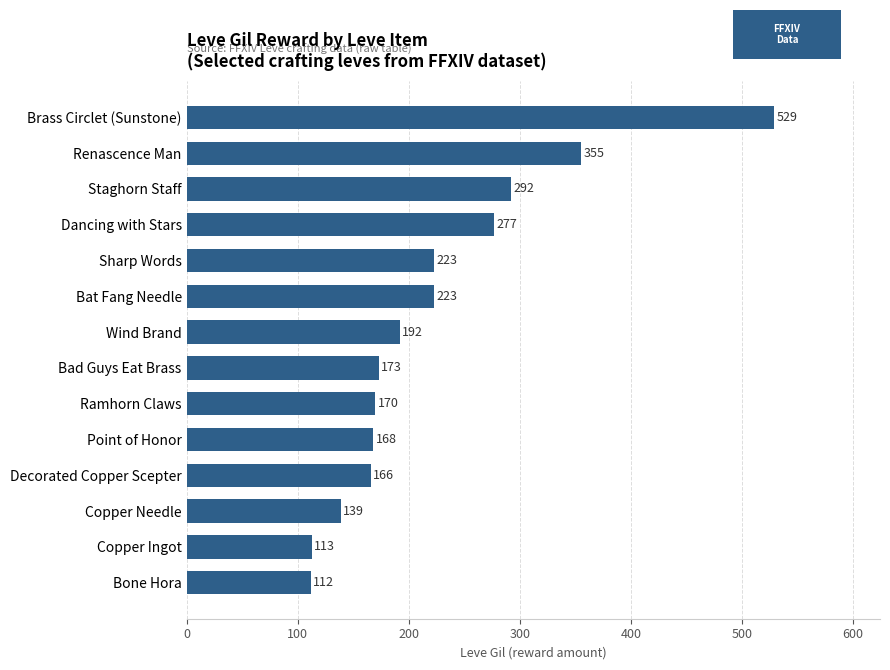

What is the greatest value displayed?

529